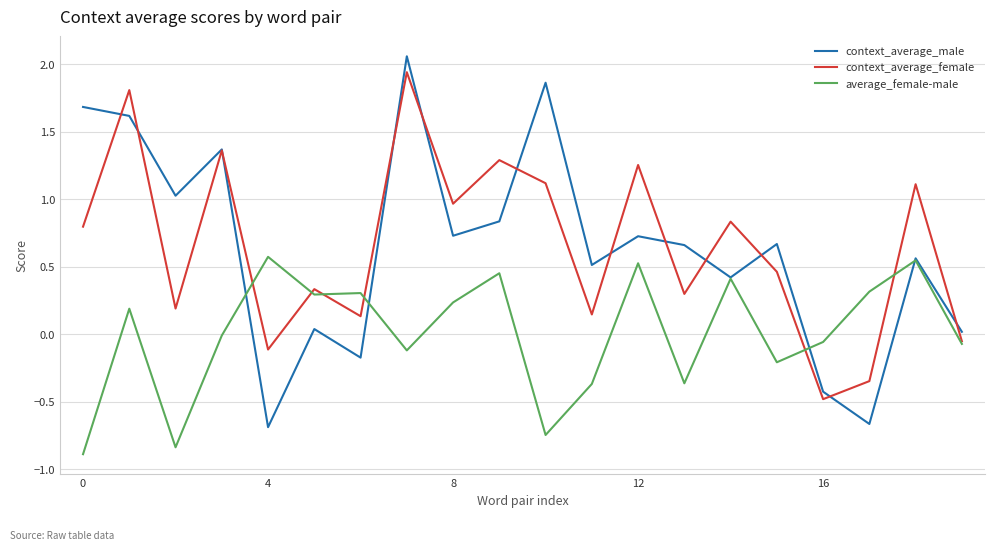

What is the minimum value for average_female-male?

-0.9